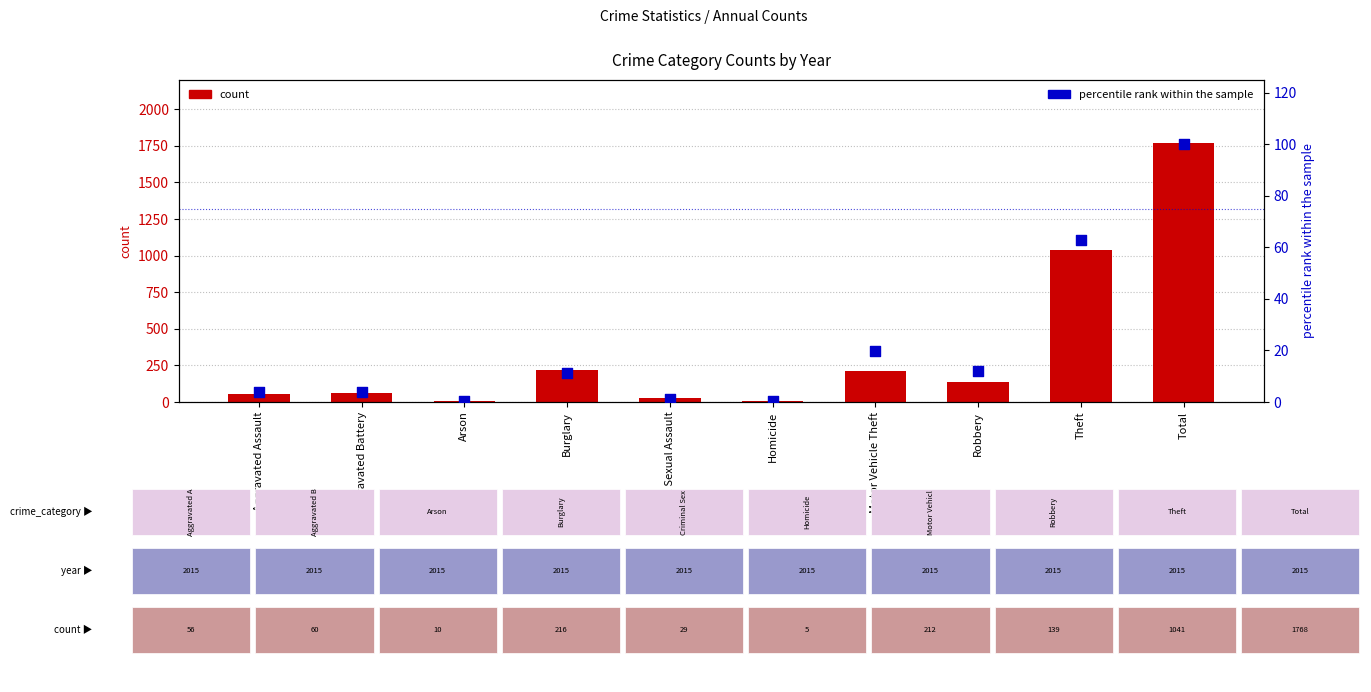

What is the total value across all series at Motor Vehicle Theft?

232.0